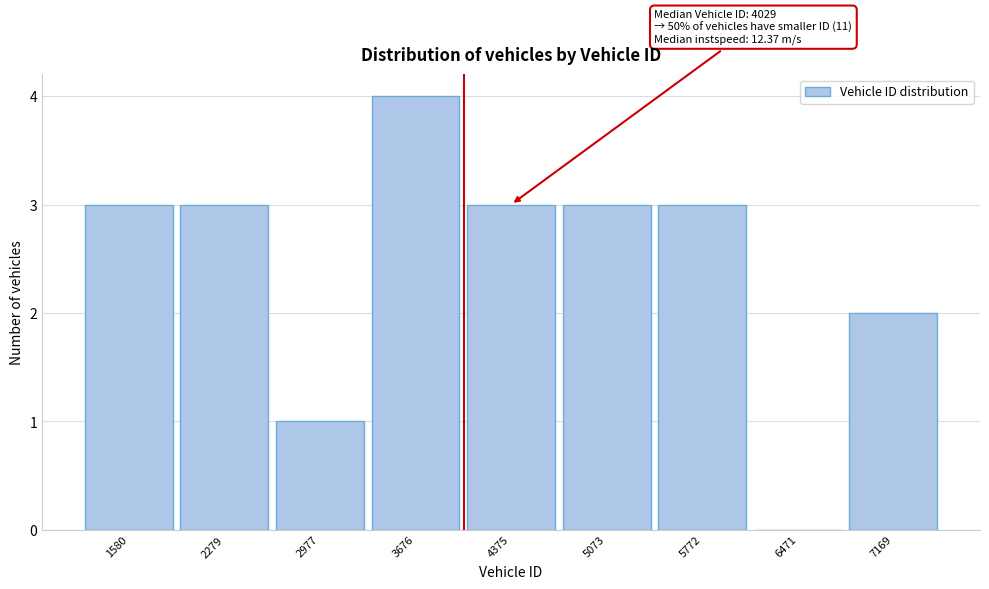

Over which range of the x-axis is the bar tallest?

3300 to 4000